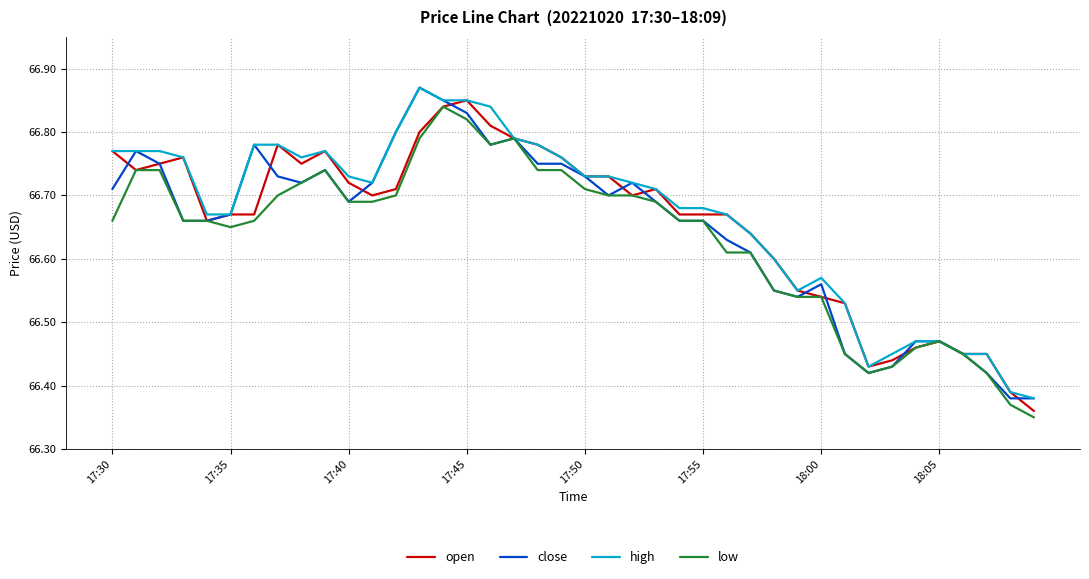

What are all the series names shown in the legend?

open, close, high, low